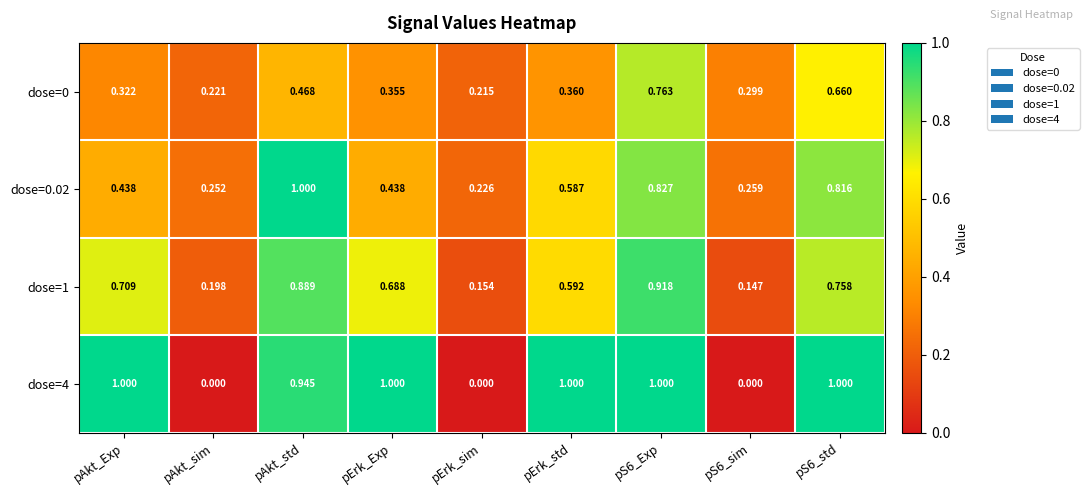

What is the greatest value displayed?

1.0